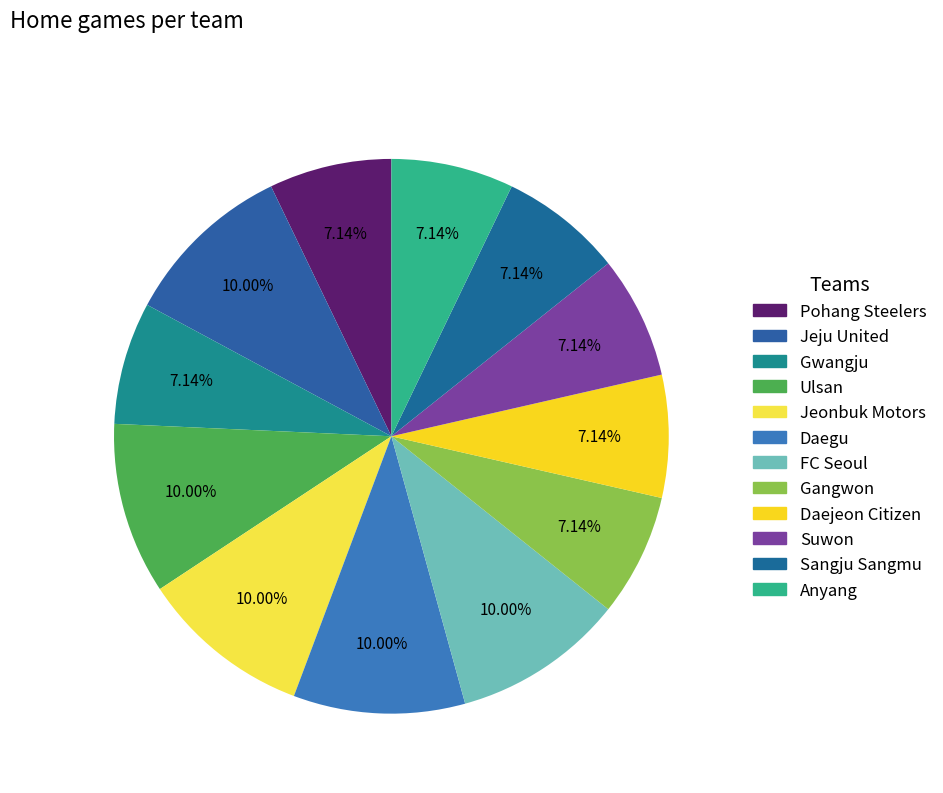

What percentage is the FC Seoul slice, to the nearest percent?

10%